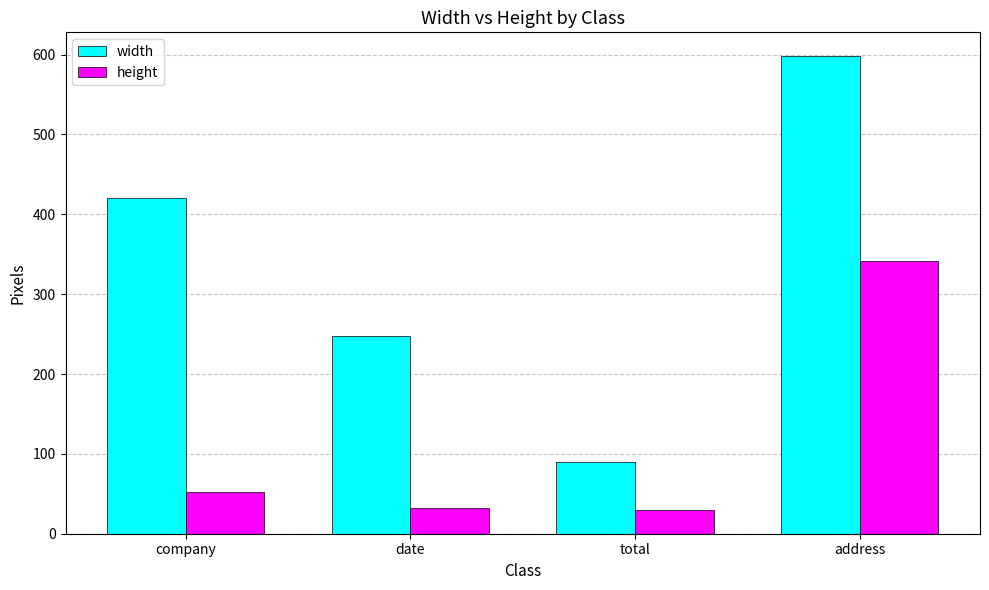

Which series has the largest range (max minus min)?

width